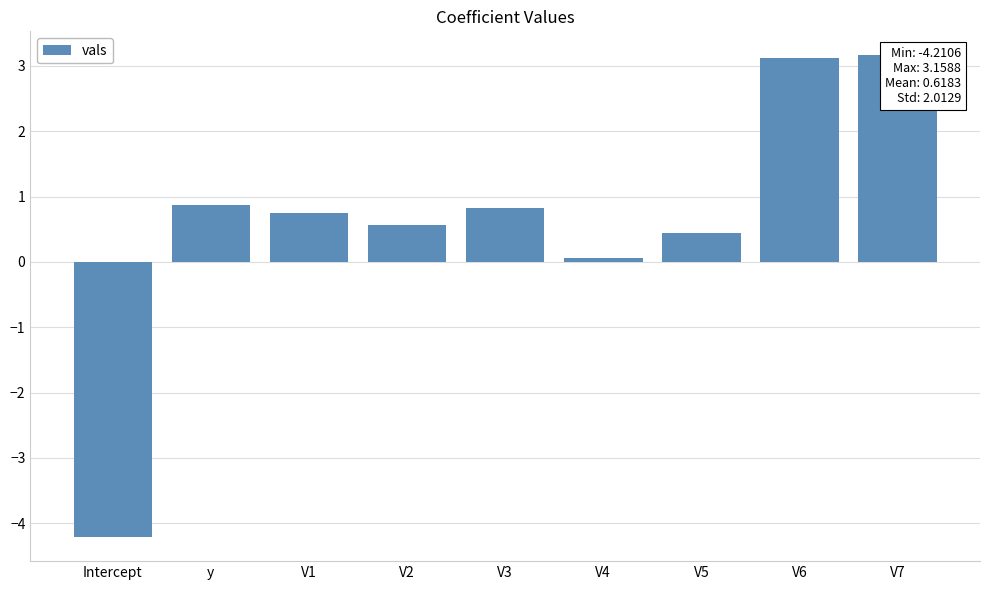

What is the maximum value shown in the chart?

3.2